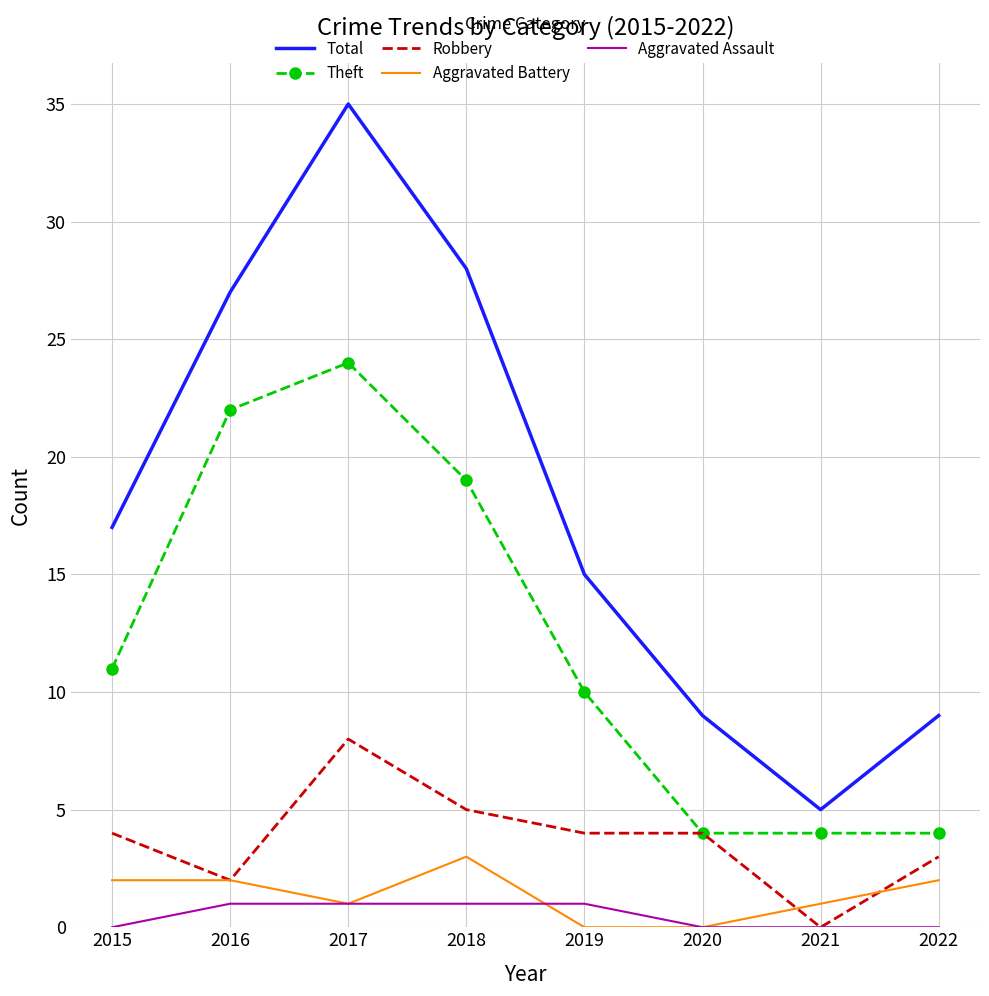

Reading left to right, transcribe all the data shown in this chart.

Total: 17	27	35	28	15	9	5	9
Theft: 11	22	24	19	10	4	4	4
Robbery: 4	2	8	5	4	4	0	3
Aggravated Battery: 2	2	1	3	0	0	1	2
Aggravated Assault: 0	1	1	1	1	0	0	0